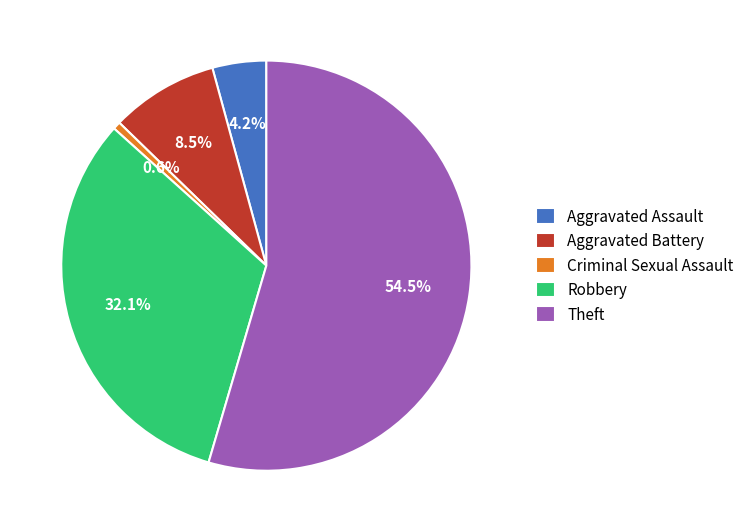

What portion of the pie excludes Aggravated Battery?

91.5%